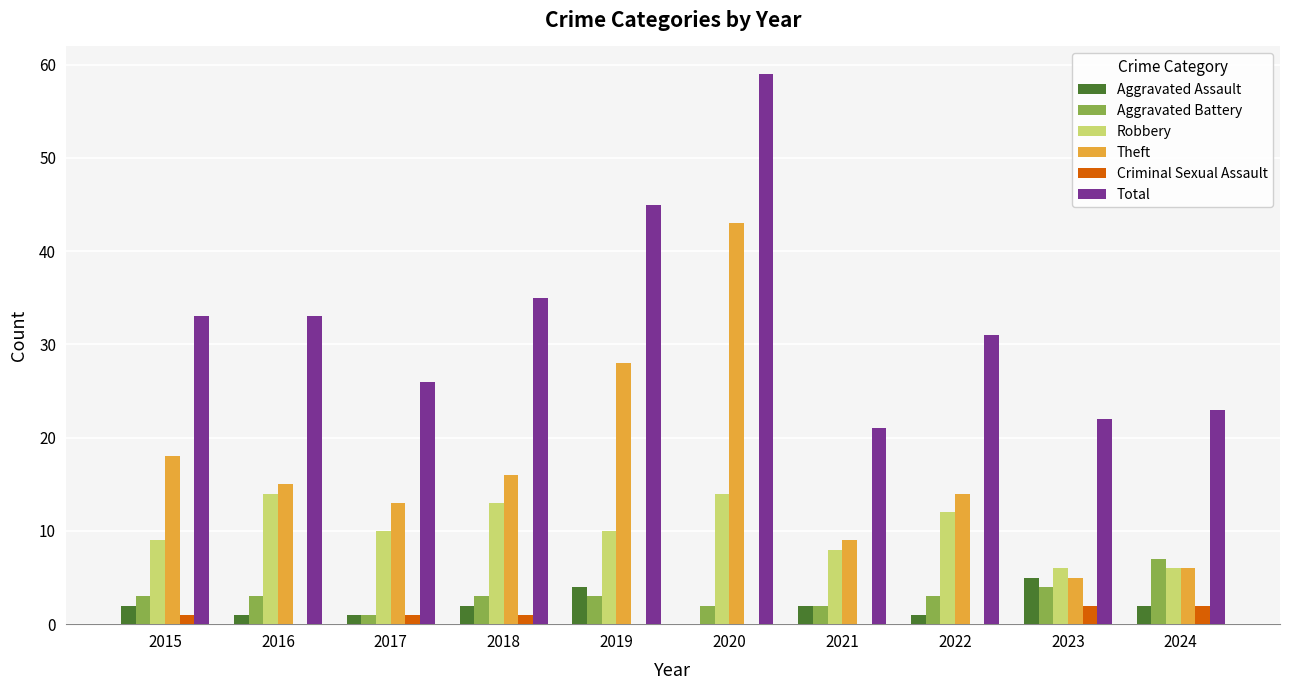

What is the total value across all series at 2015?

66